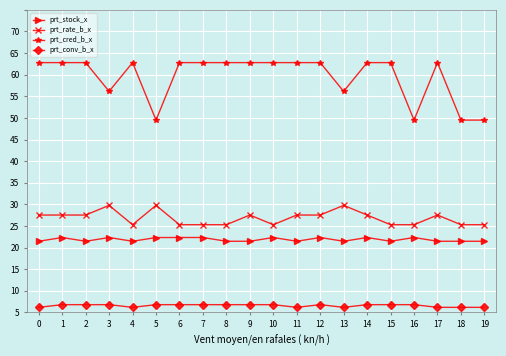

What are all the series names shown in the legend?

prt_stock_x, prt_rate_b_x, prt_cred_b_x, prt_conv_b_x